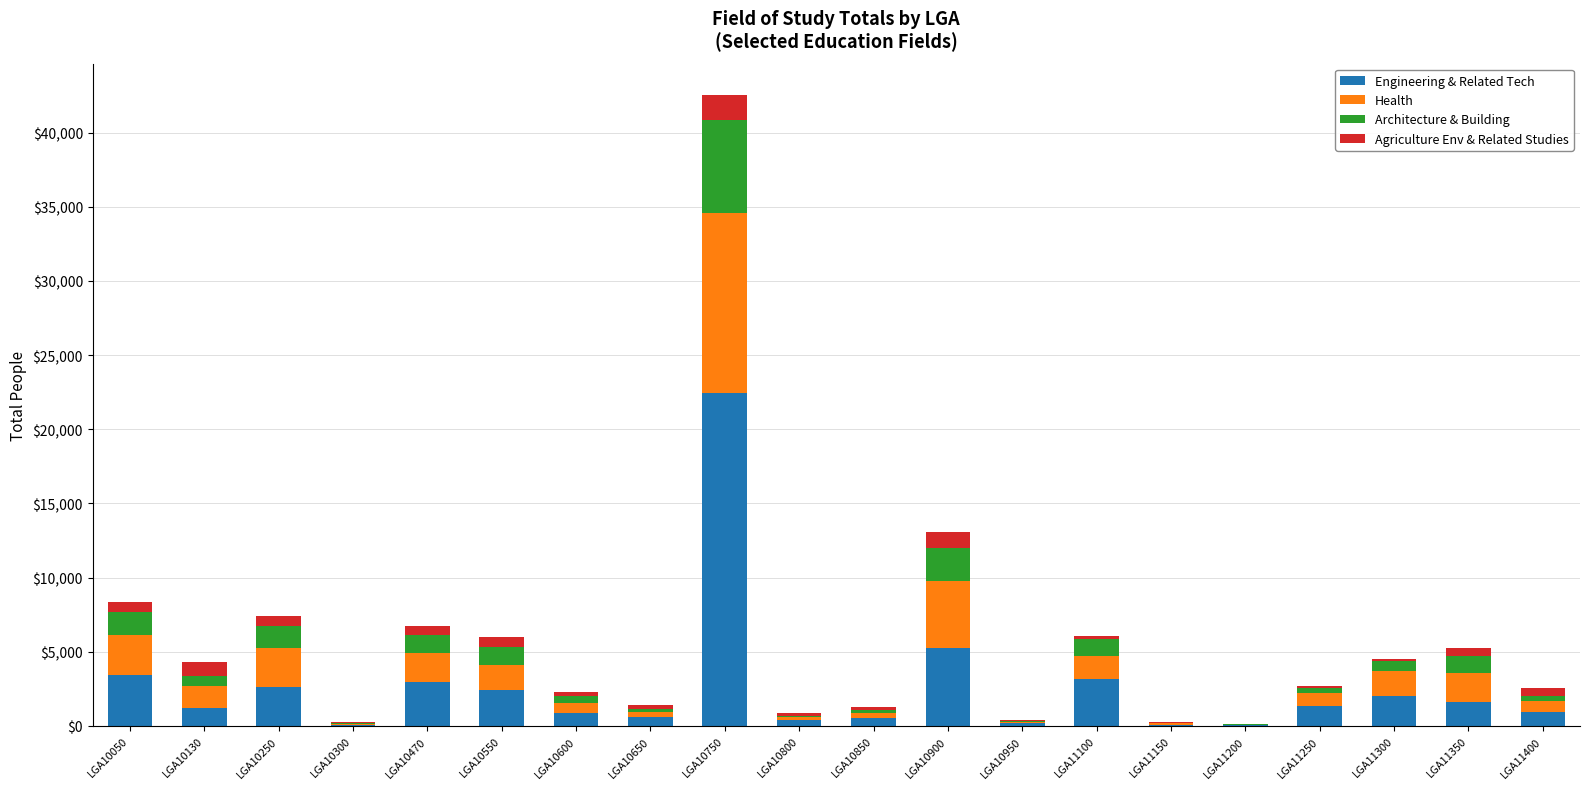

What is the maximum value for Engineering & Related Tech?

22474